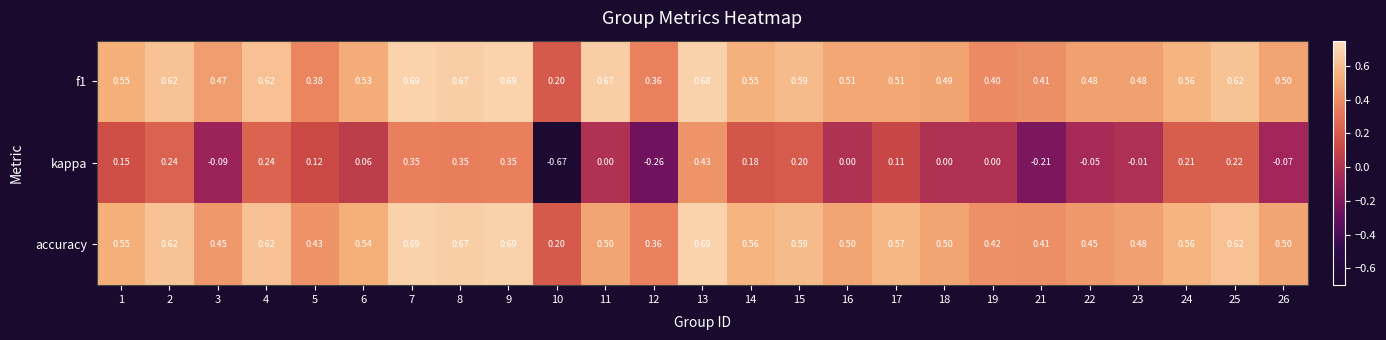

Is the value of f1 at 3 greater than the value of kappa at 16?

Yes